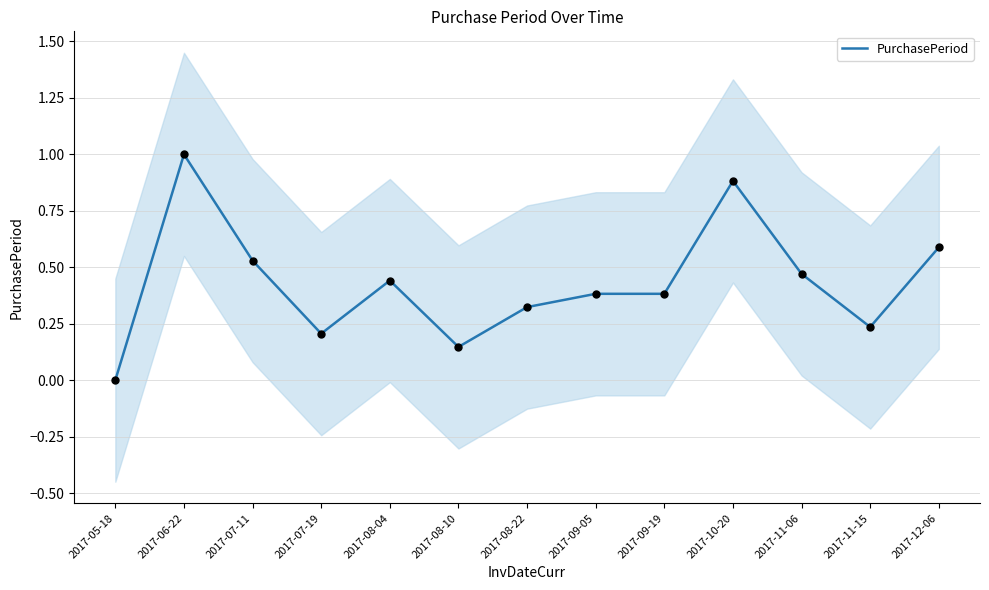

Between 2017-09-19 and 2017-12-06, which is larger?

2017-12-06